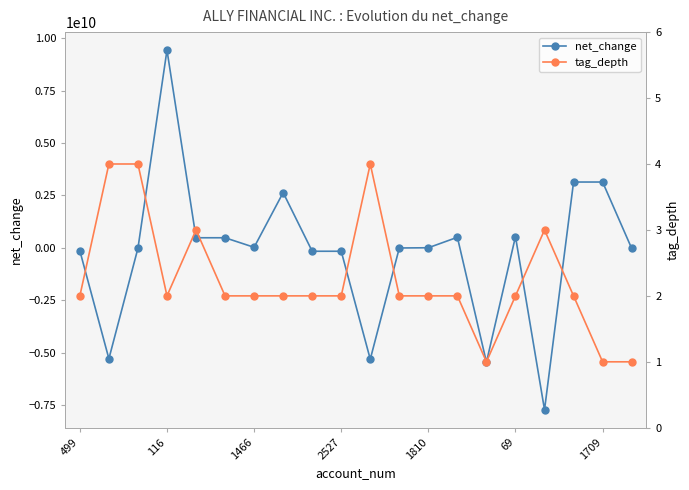

True or false: net_change has more than 0 interior local peaks.

True